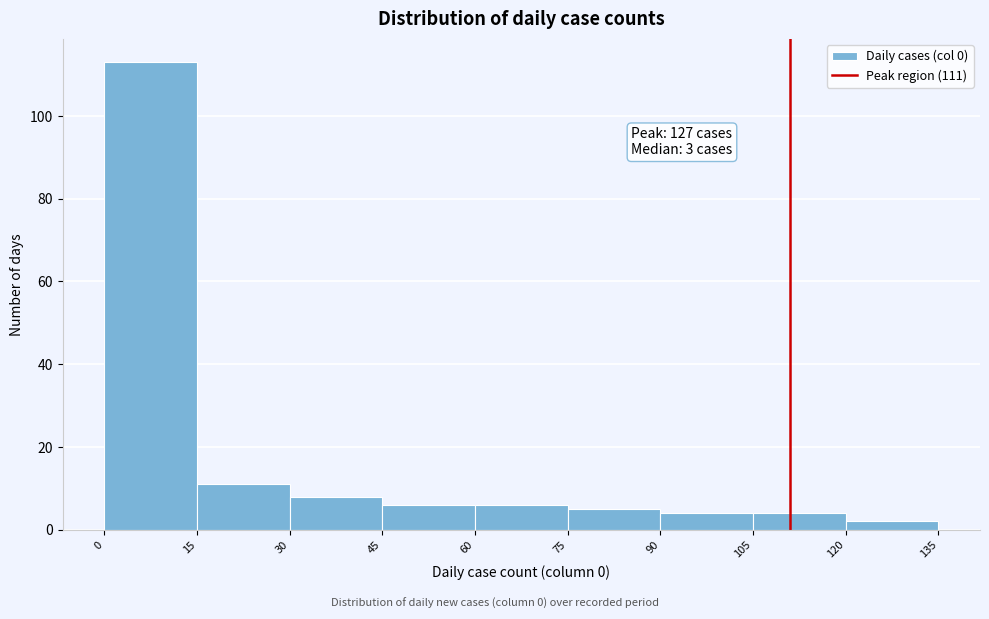

Over which range of the x-axis is the bar tallest?

0 to 15